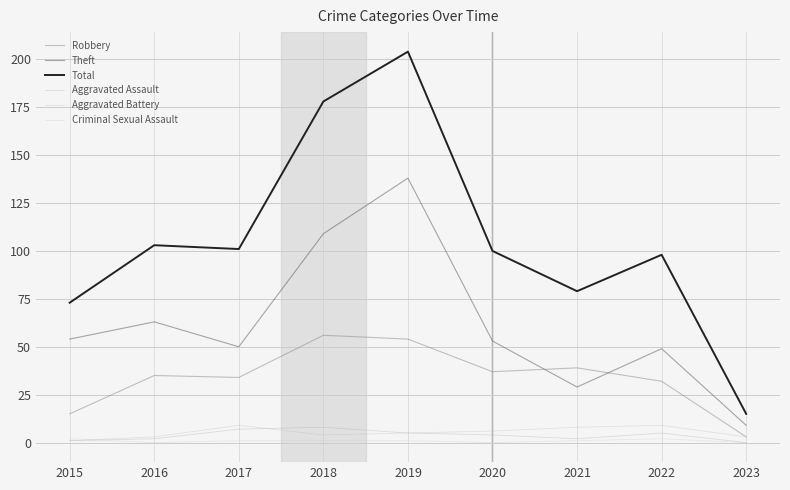

How many lines are shown in the chart?

6